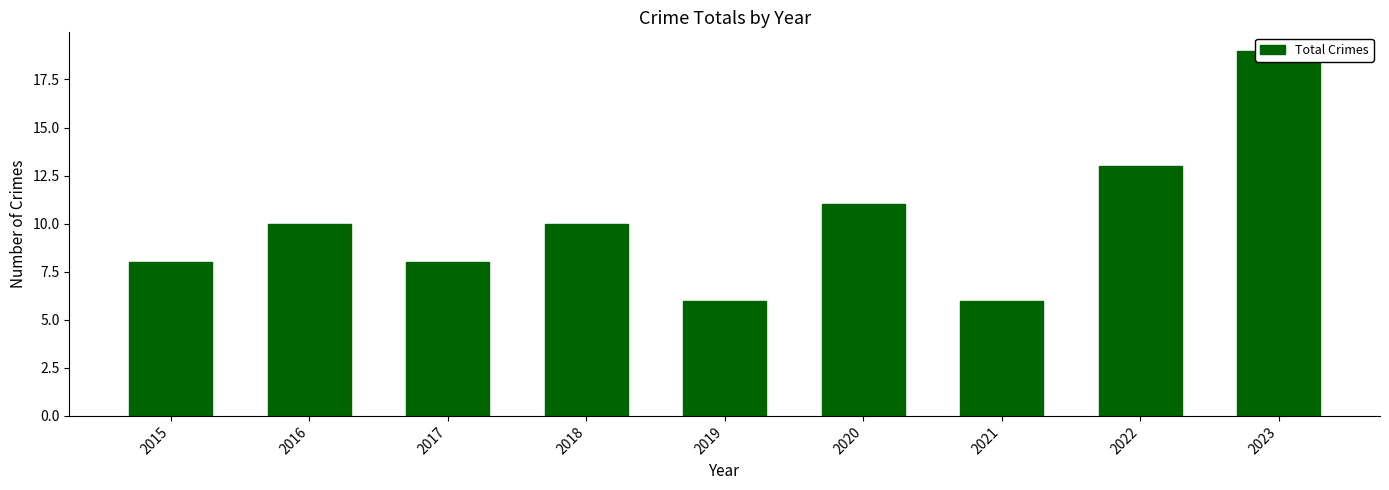

The chart shows a value of 11 at 2020. True or false?

True